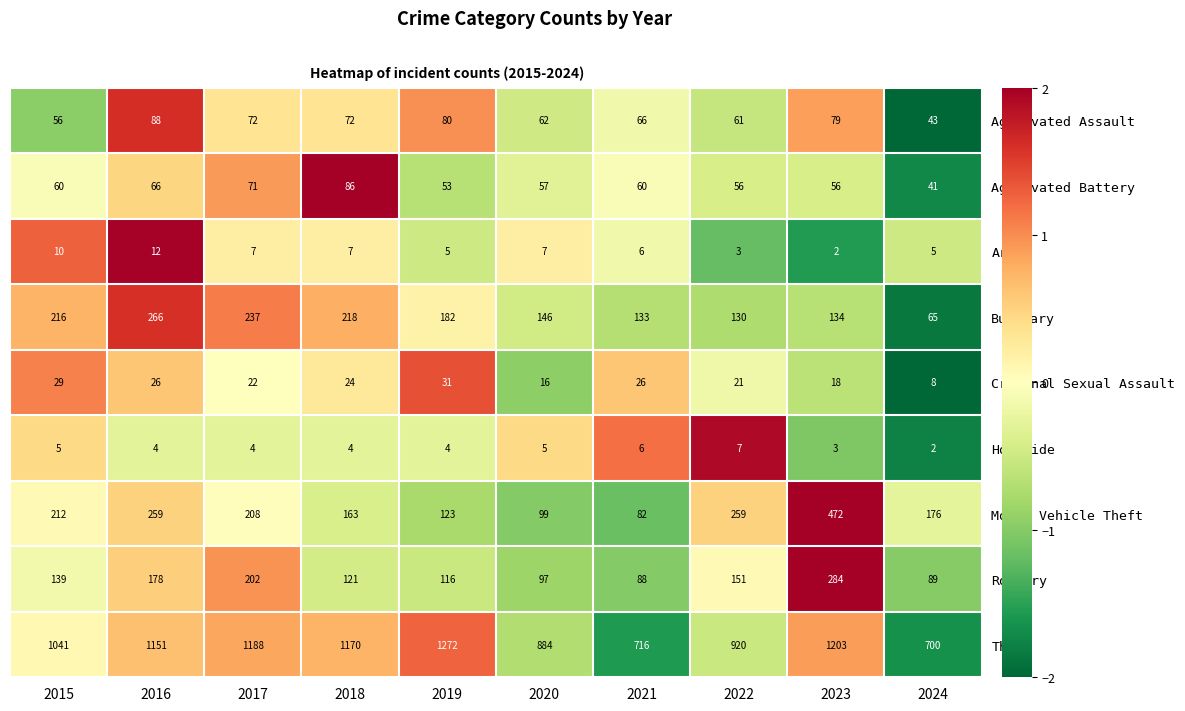

The Aggravated Assault series shows 72 at 2018. True or false?

True